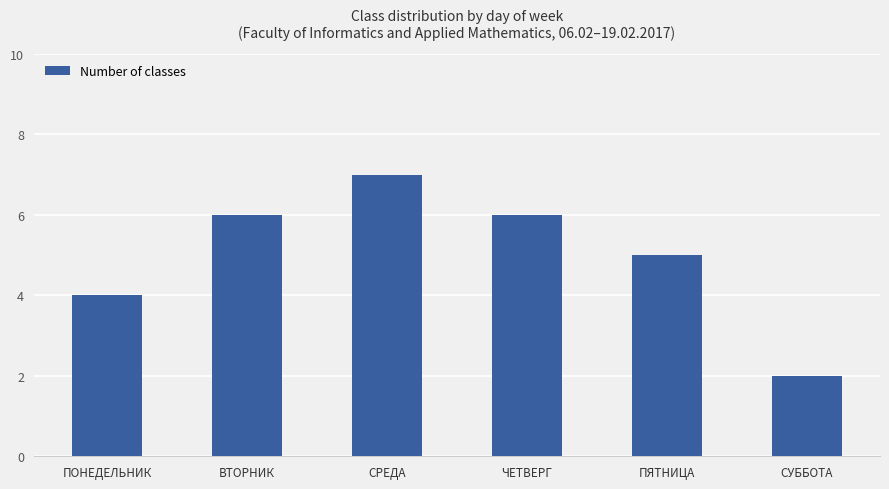

How many bars are there in total?

6